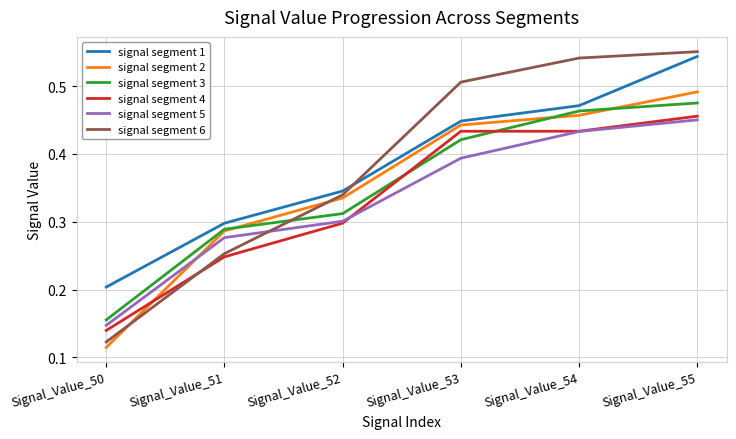

The value of signal segment 1 at Signal_Value_55 is 0.8. True or false?

False